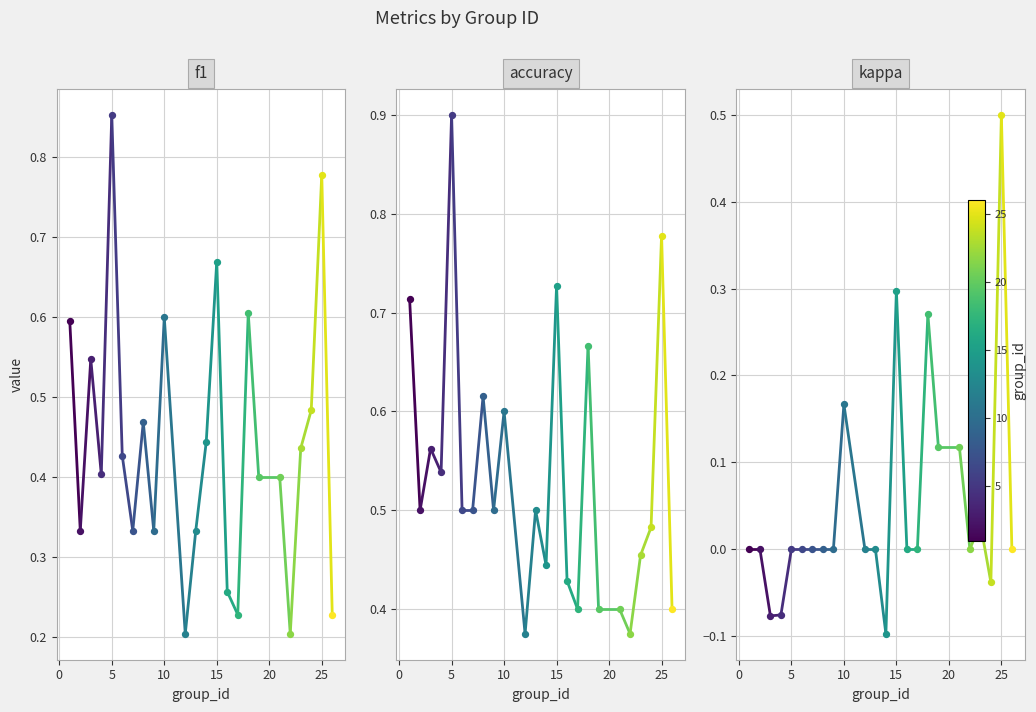

Which series has the widest spread of Y values?

f1